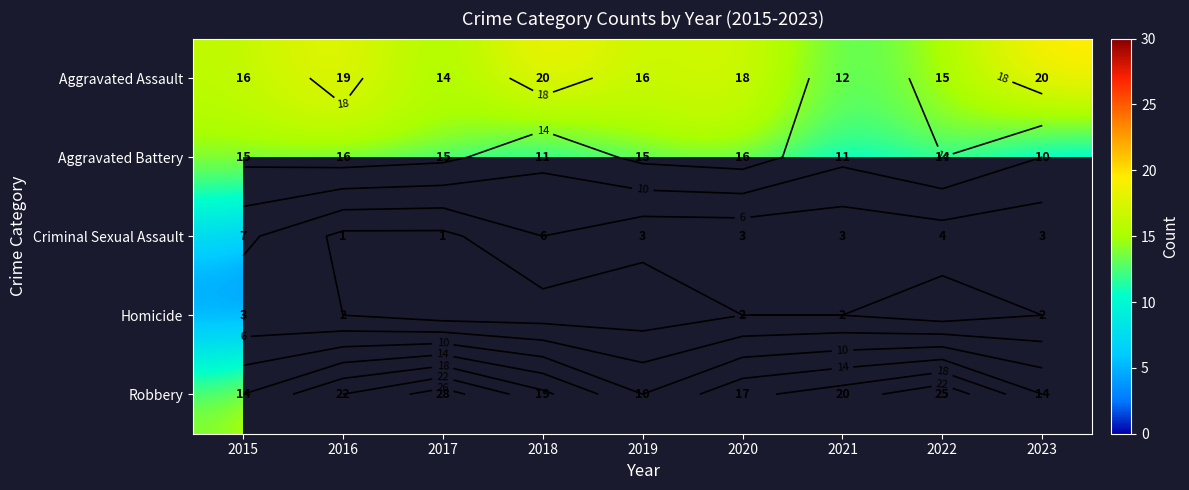

List the labels in order of Aggravated Assault value, largest first.

2018, 2023, 2016, 2020, 2015, 2019, 2022, 2017, 2021